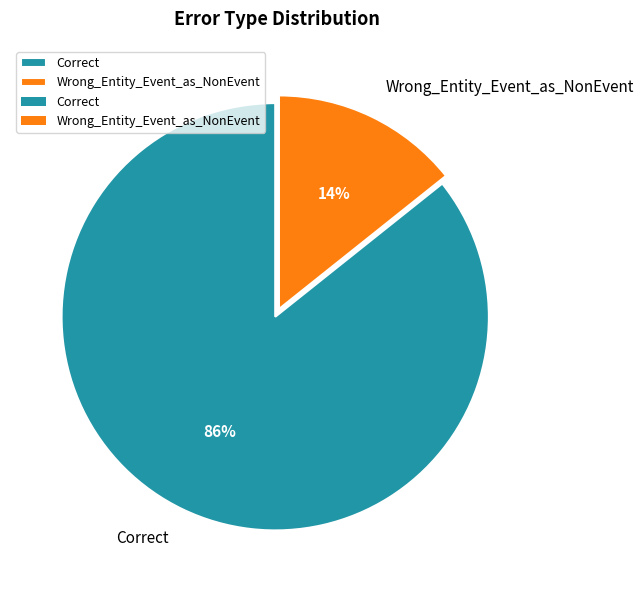

What is the largest slice in the pie chart?

Correct